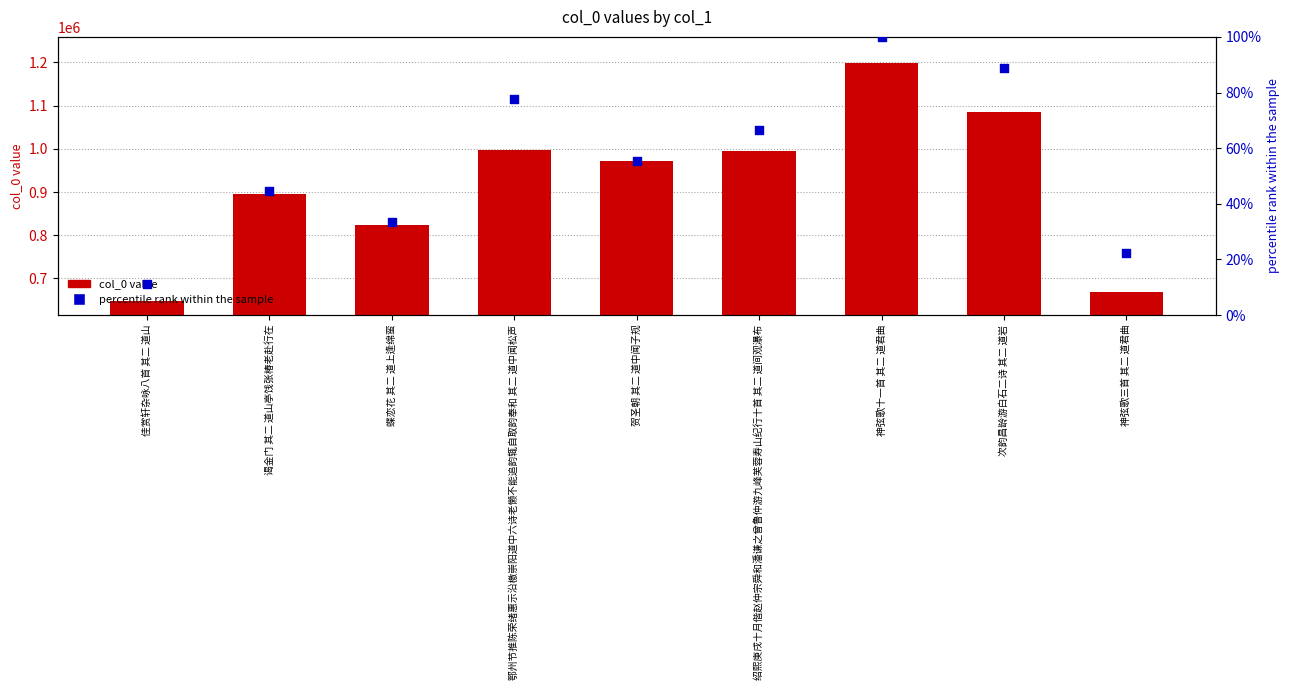

Which series has the widest spread of Y values?

col_0 value